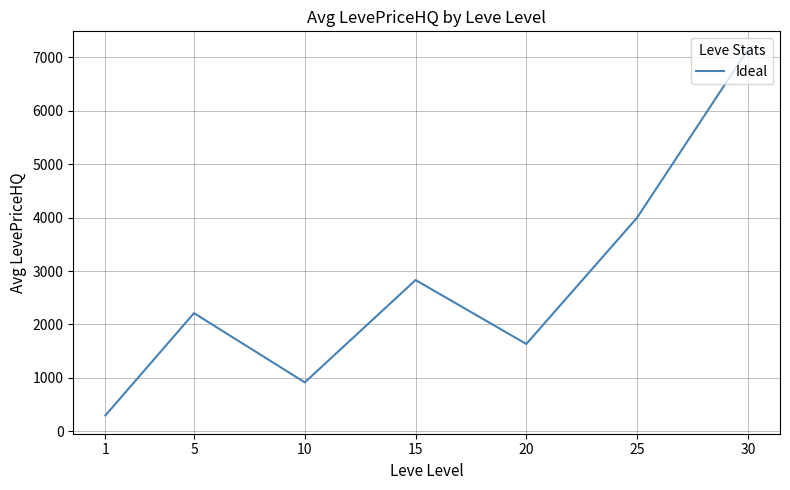

True or false: the data shows 915.6 at 10.

True